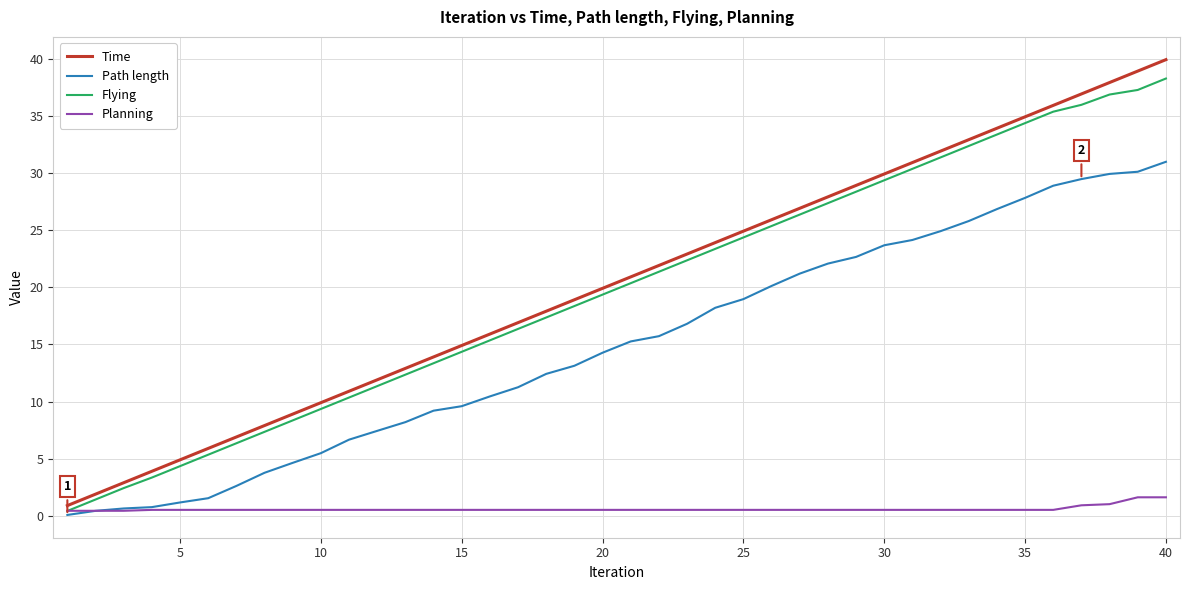

List the series in order of their peak value, lowest first.

Planning, Path length, Flying, Time